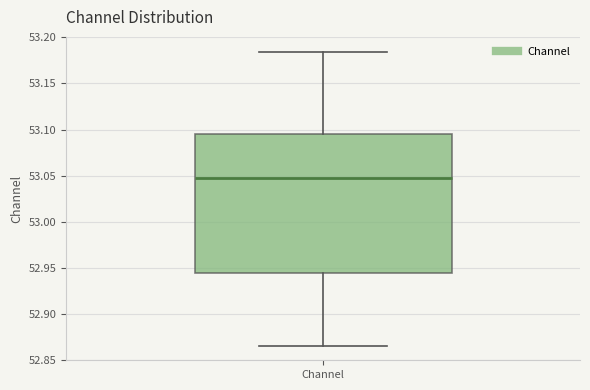

Read this box plot against the y-axis: the position of the median line, the range covered by the box, and the ends of both whiskers. The values are not printed on the chart, so give them approximately, as read against the axis.

median 53.050, box 52.945 to 53.095, whiskers 52.865 to 53.185